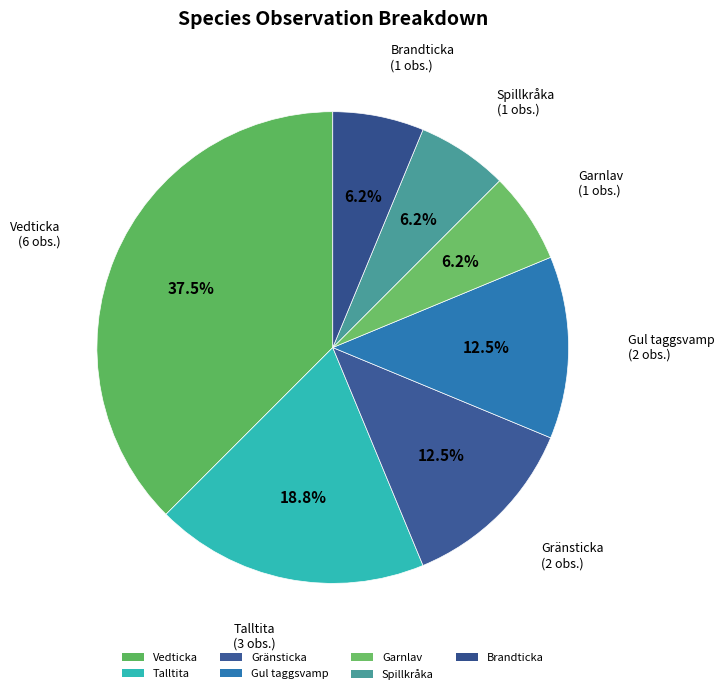

Which slice is the largest?

Vedticka